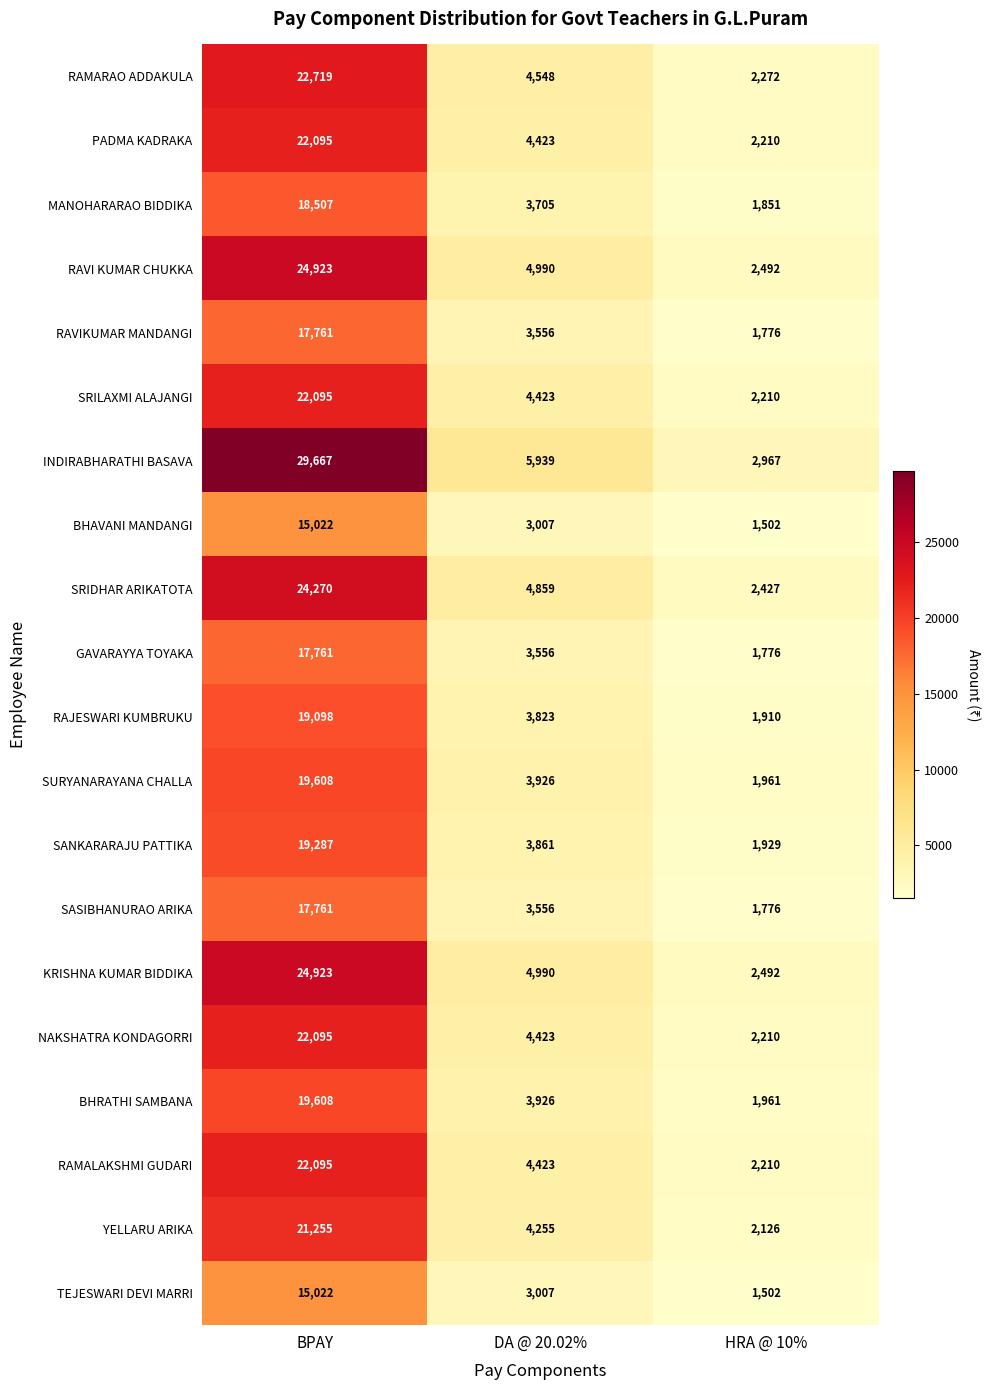

At which label does KRISHNA KUMAR BIDDIKA first exceed 4990?

BPAY